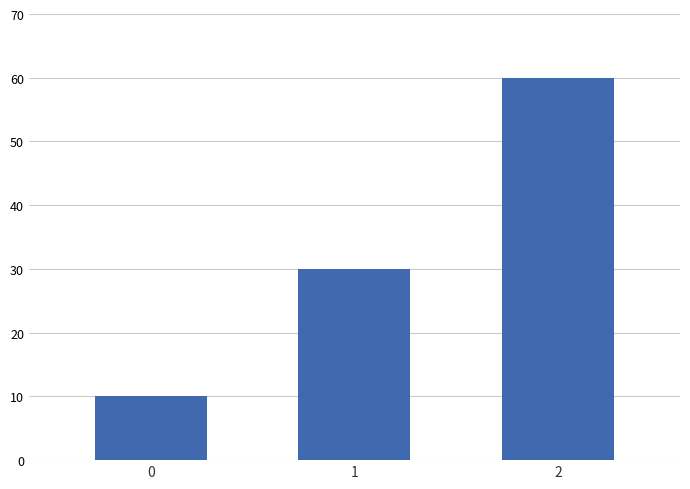

Count the values in the range 10 to 60.

3